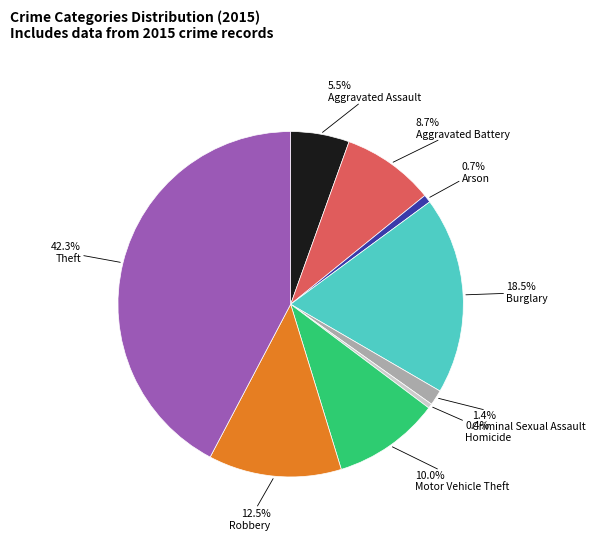

Approximately how many times larger is the value at Aggravated Assault compared to Robbery?

0.4